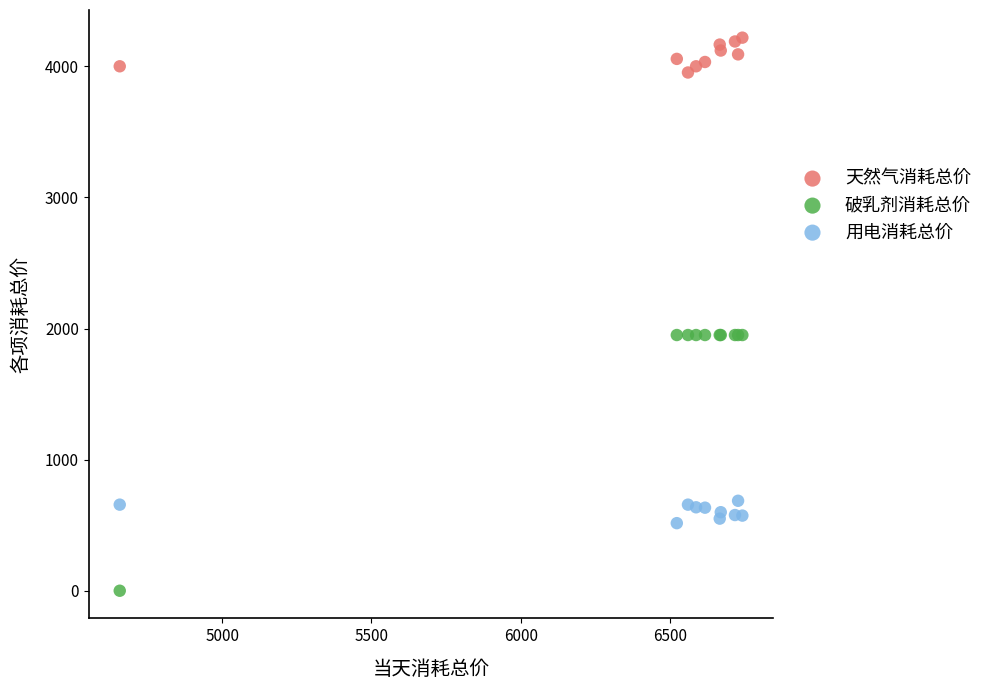

Which series contains the lowest Y value?

破乳剂消耗总价